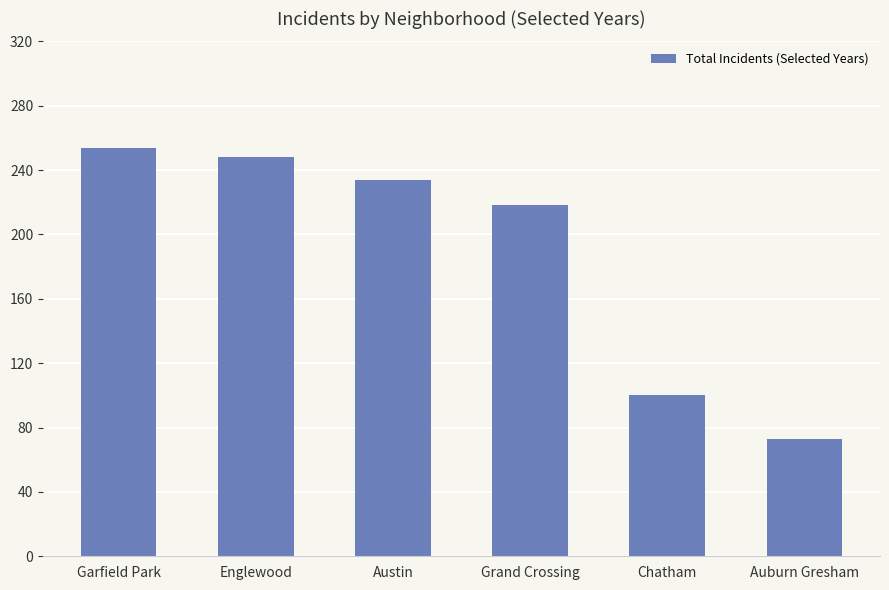

Reading left to right, extract all data points from this chart.

254	248	234	218	100	73